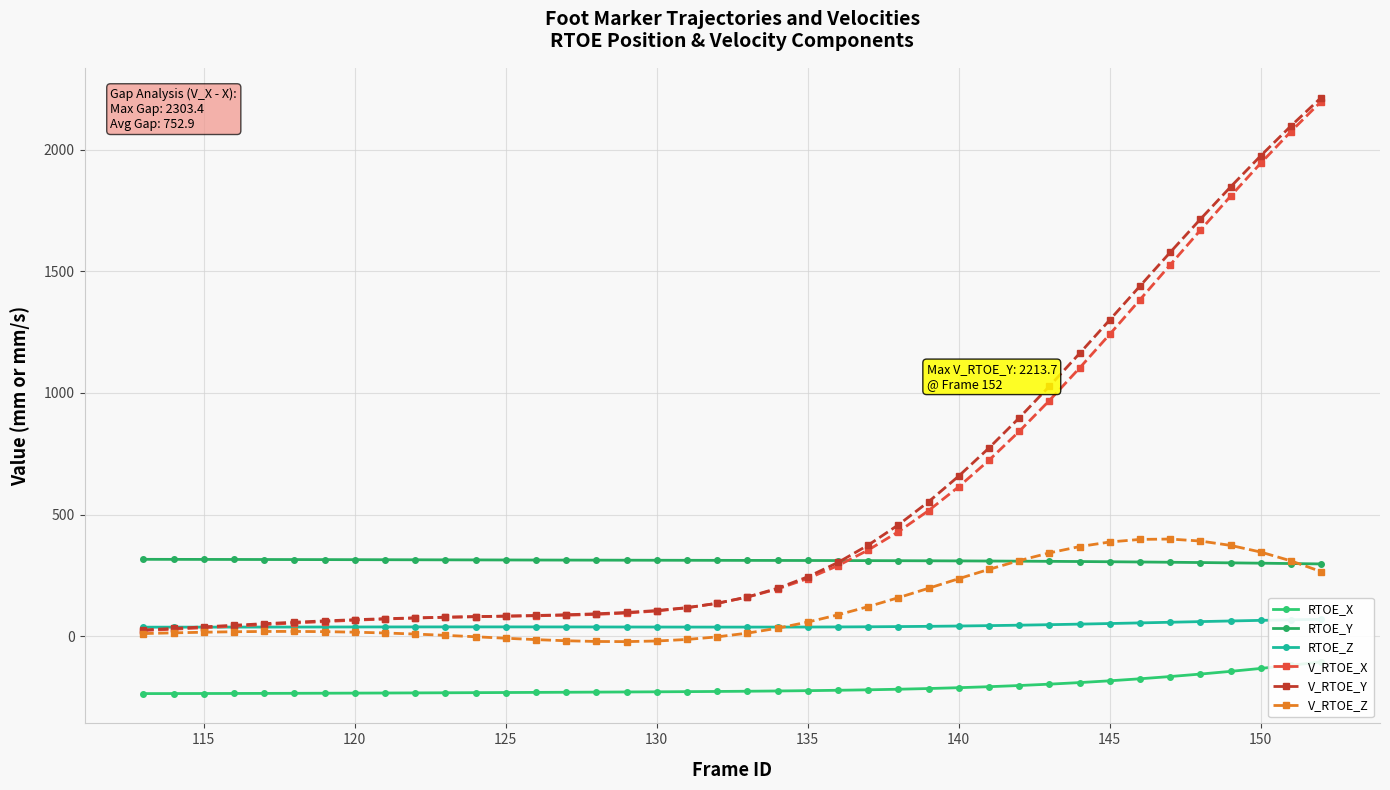

What is the lowest value of the RTOE_Y series?

297.1